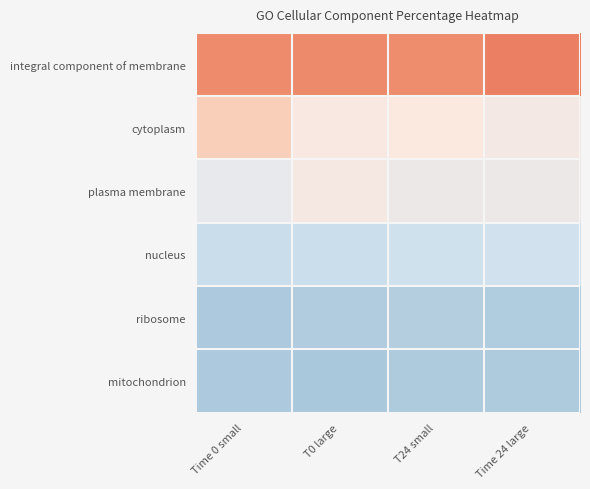

At how many categories does at least one series exceed 43?

4